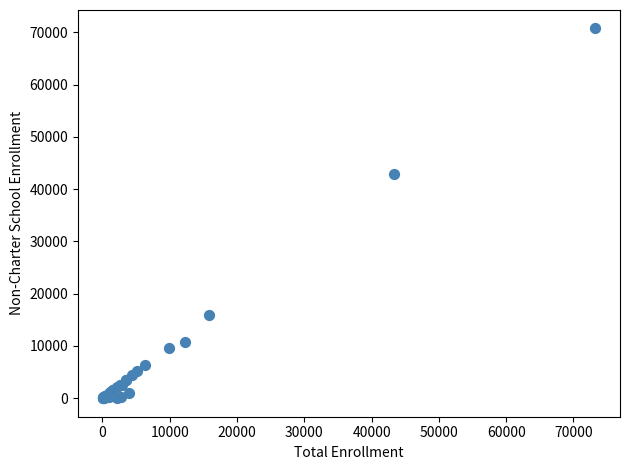

What Y value in the scatter plot is closest to 35374?

42866